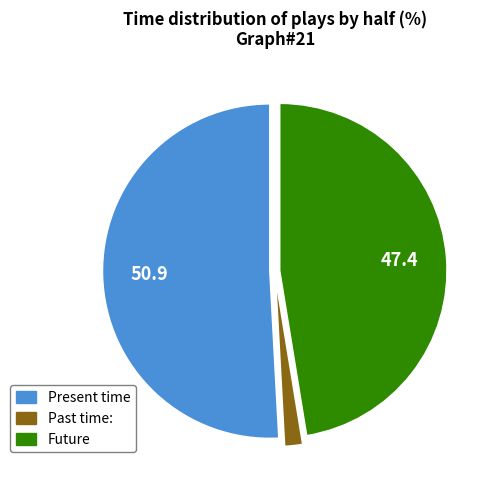

Do Present time and Future together represent more than half of the pie?

Yes